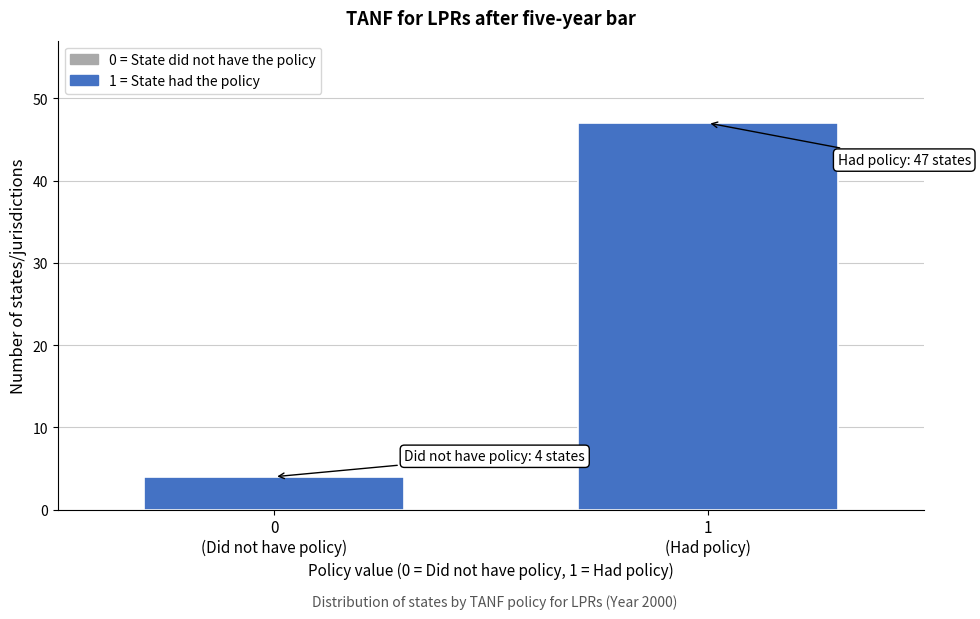

Reading right to left, extract all data points from this chart.

47	4